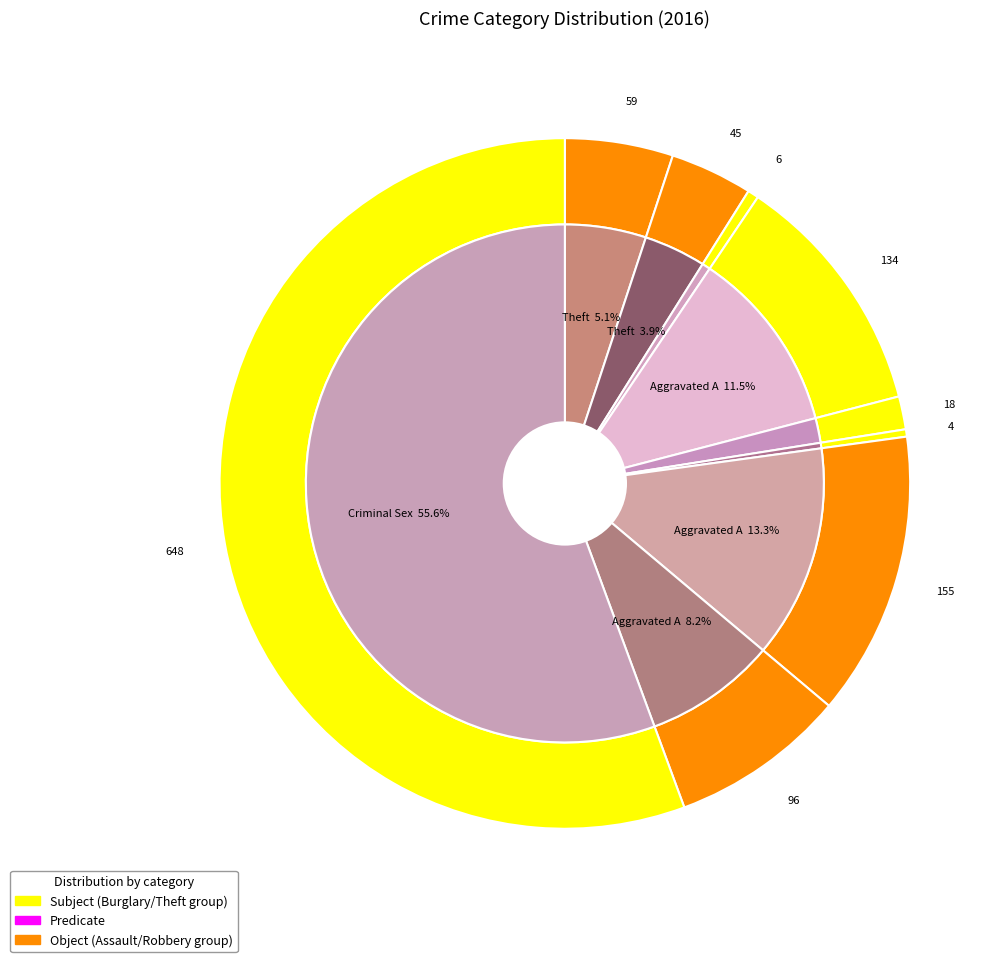

The 2 slice represents 6% of the pie. True or false?

False